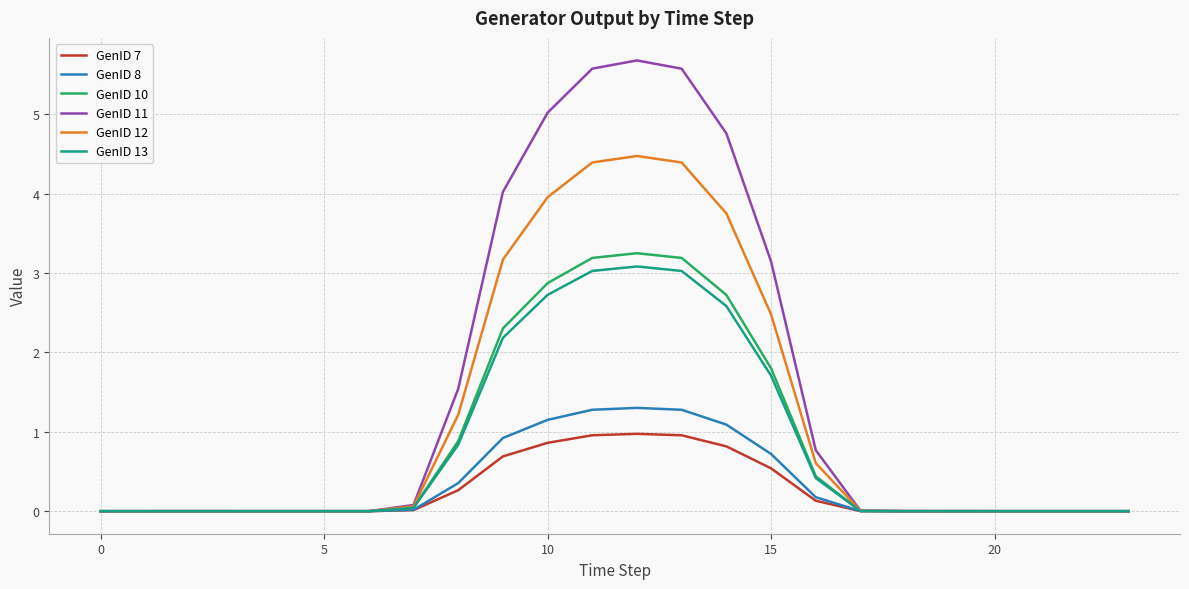

What is the greatest value displayed?

5.7